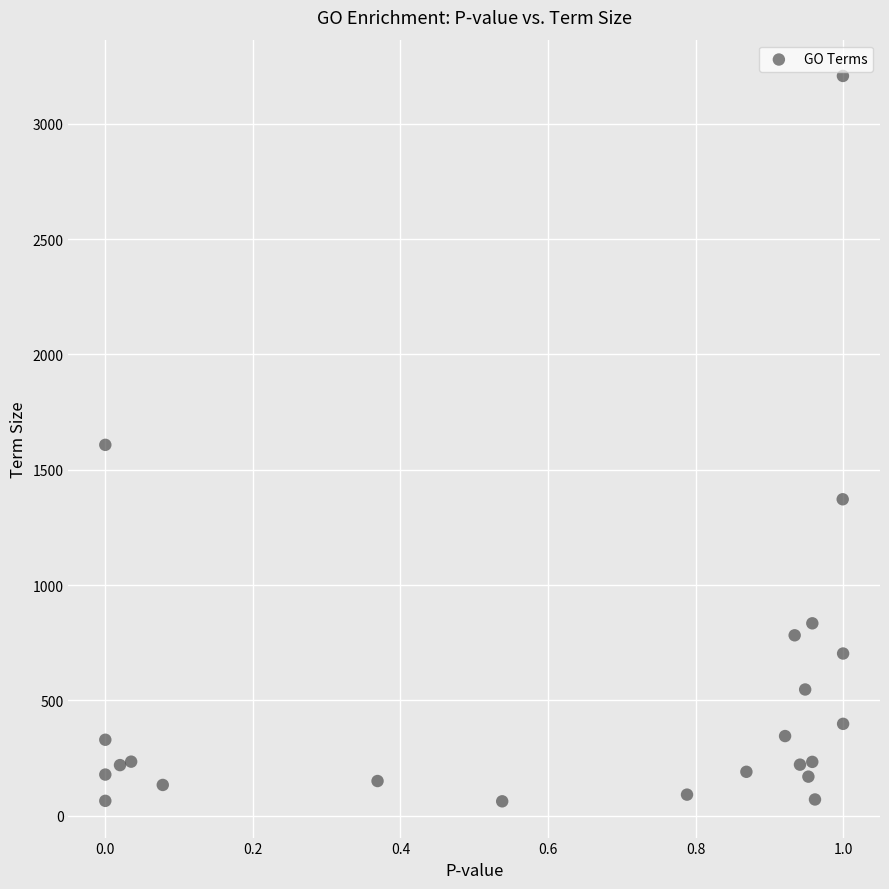

What is the range of Y values (max minus min)?

3146